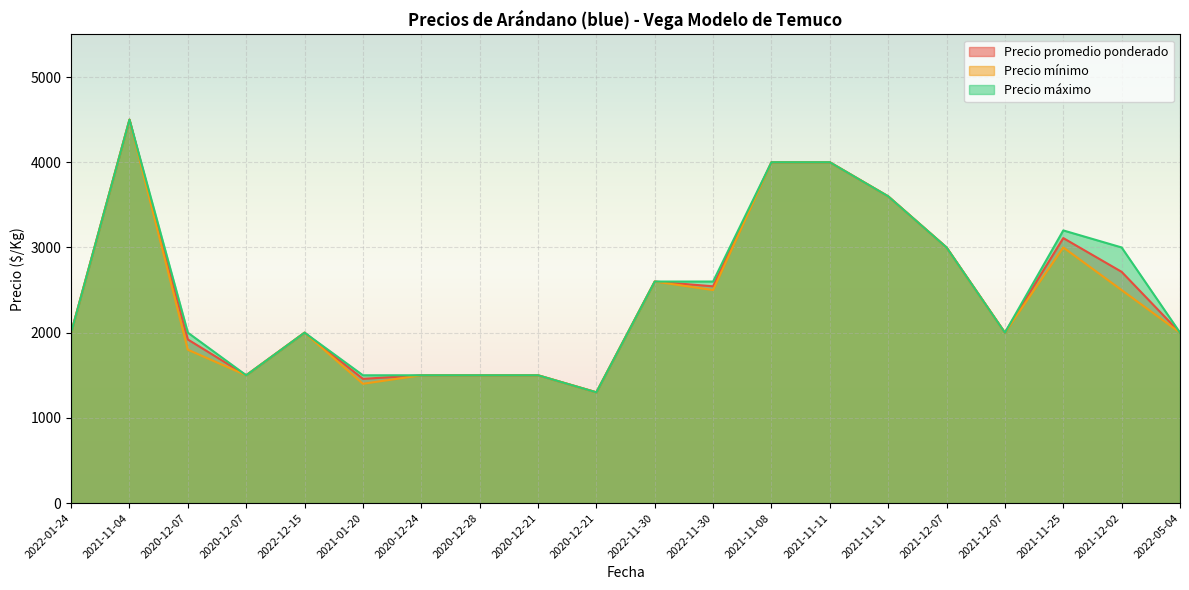

Which series has the widest spread of values?

Precio promedio ponderado